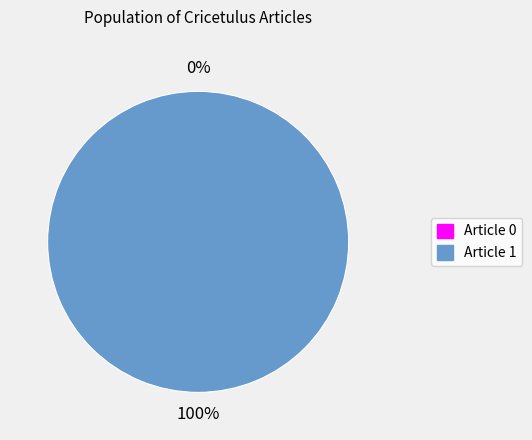

What is the smallest slice in the pie chart?

Article 0